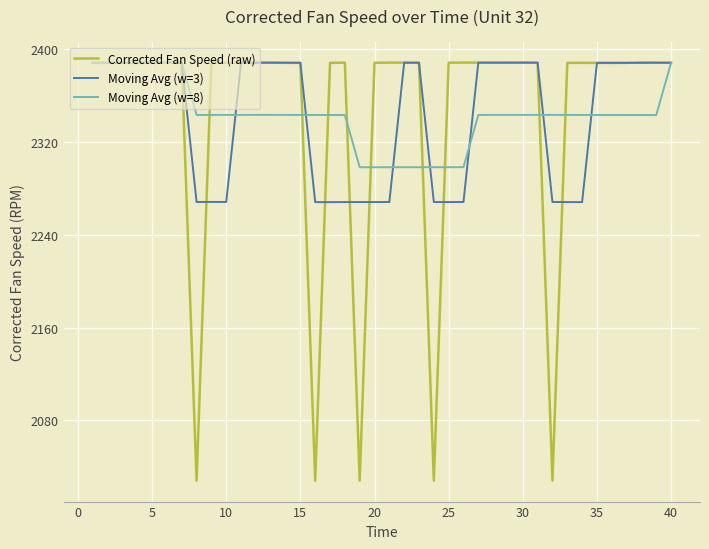

Which series has the widest spread of values?

Corrected Fan Speed (raw)